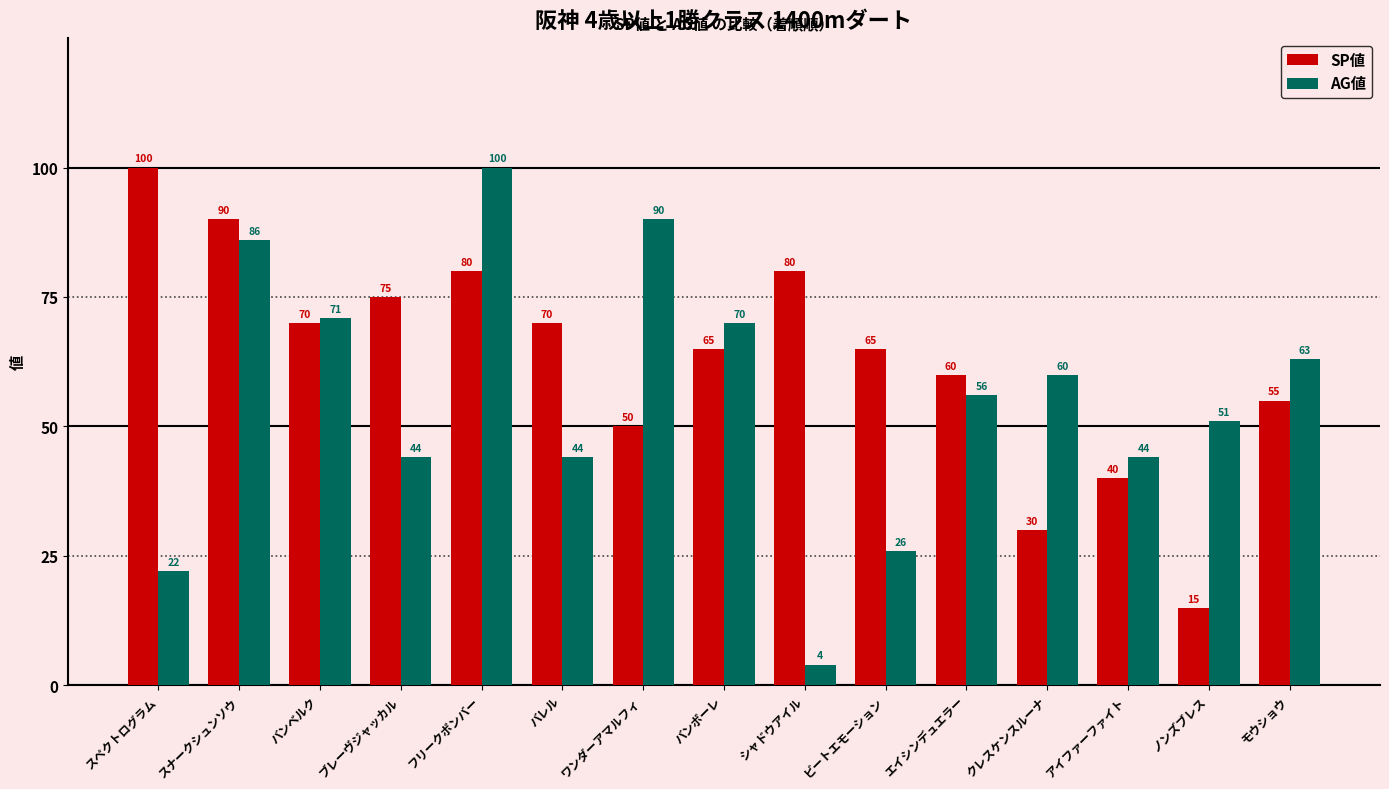

What is the approximate value of AG値 at シャドウアイル?

4